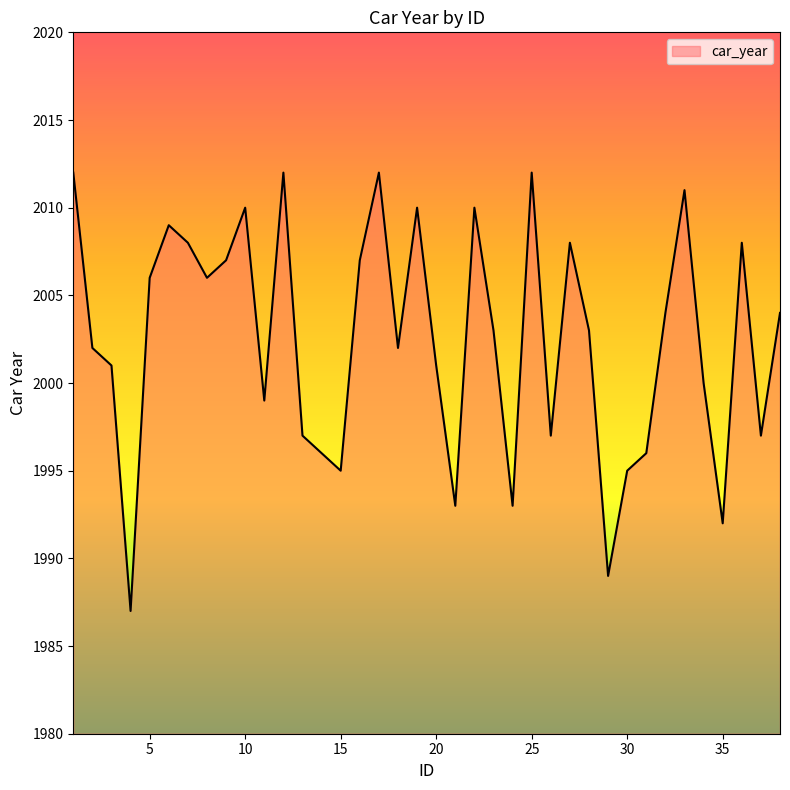

How many interior local valleys (lower than both neighbors) does the data have?

11